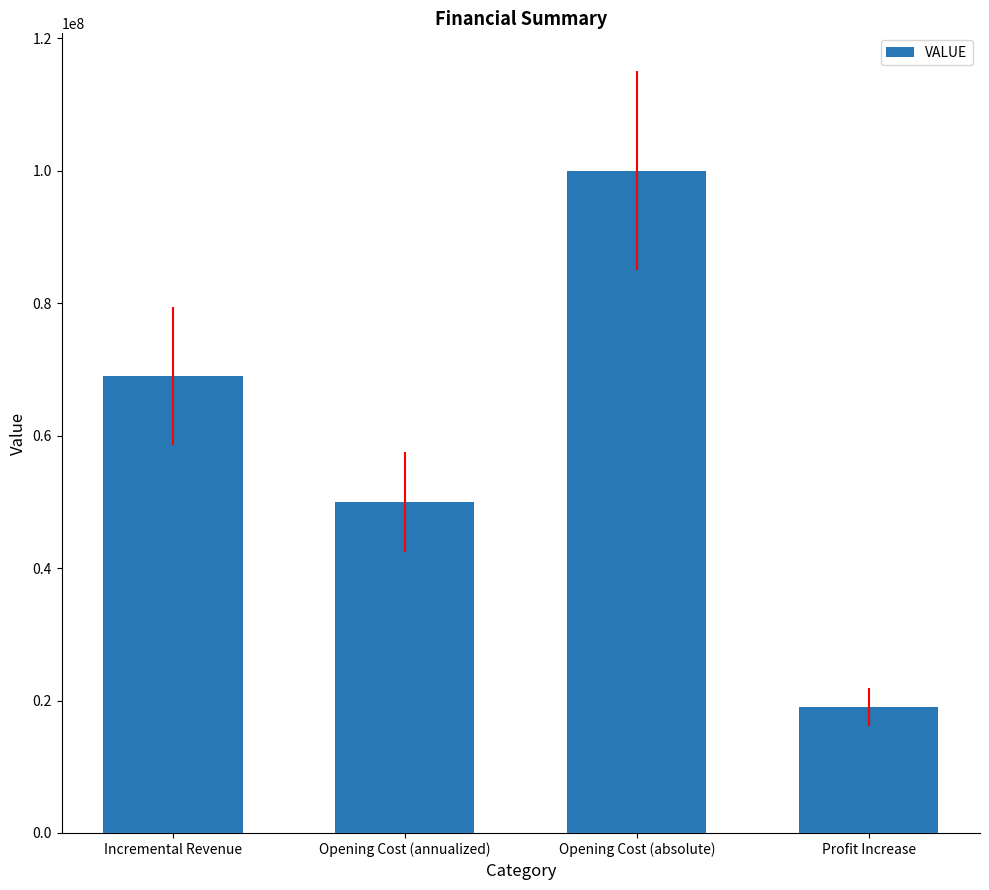

What is the difference between the values at Incremental Revenue and Opening Cost (absolute)?

30989585.3